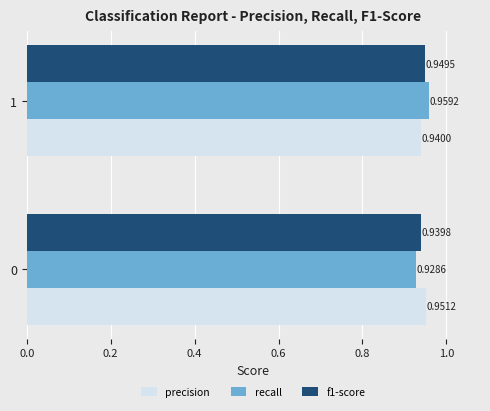

At how many categories does at least one series exceed 0?

2